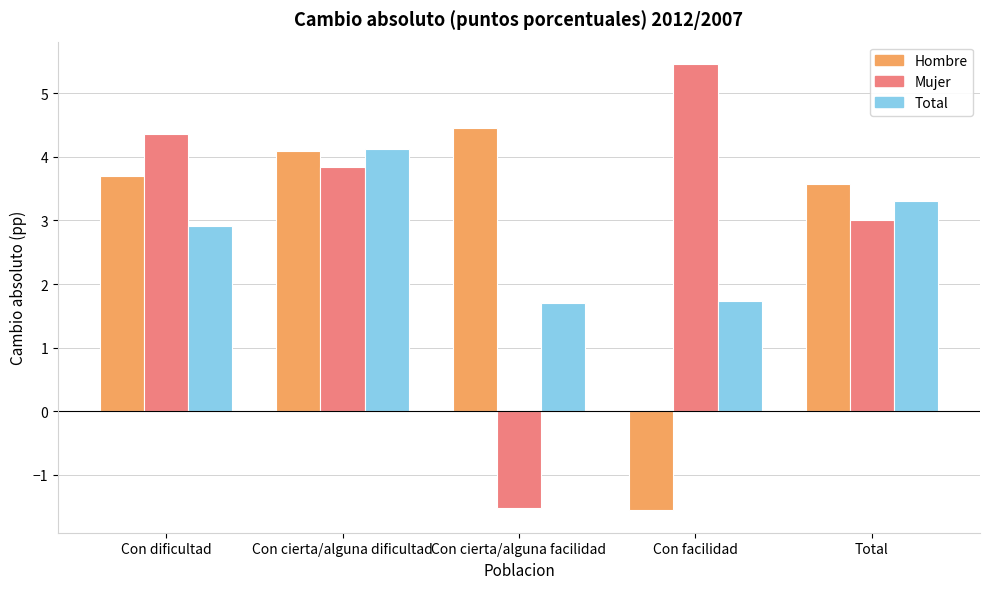

At which label is Mujer closest to 1?

Total